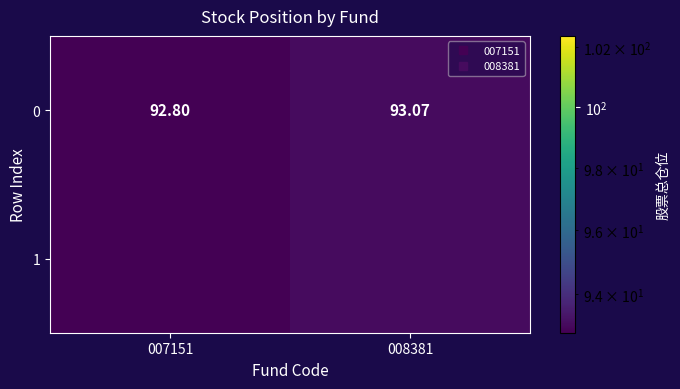

What is the sum of all values?

185.9